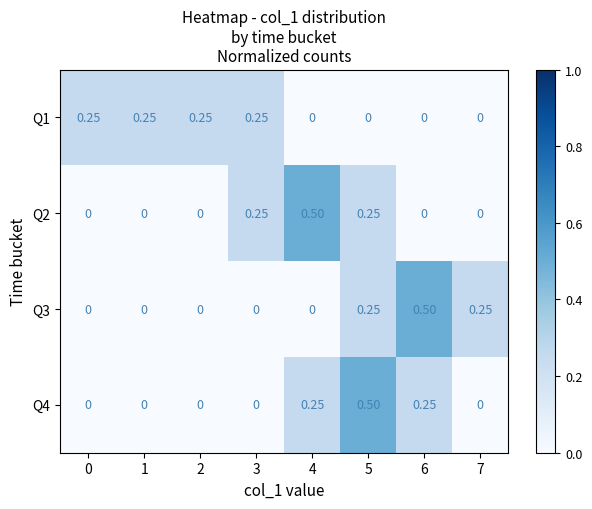

What is the difference between the highest and lowest values at 2?

0.2